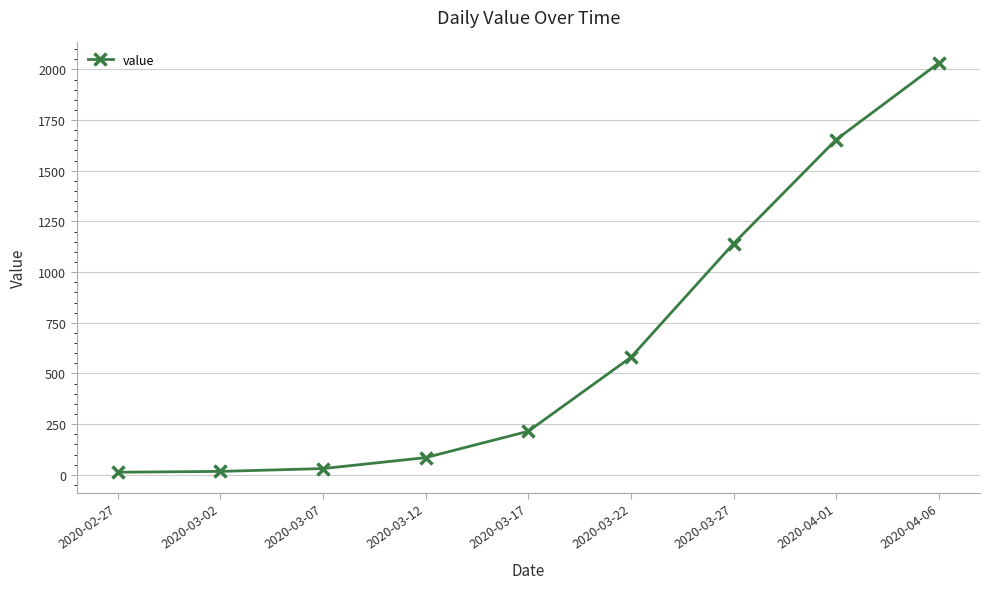

The value at 2020-03-17 is 215. True or false?

True